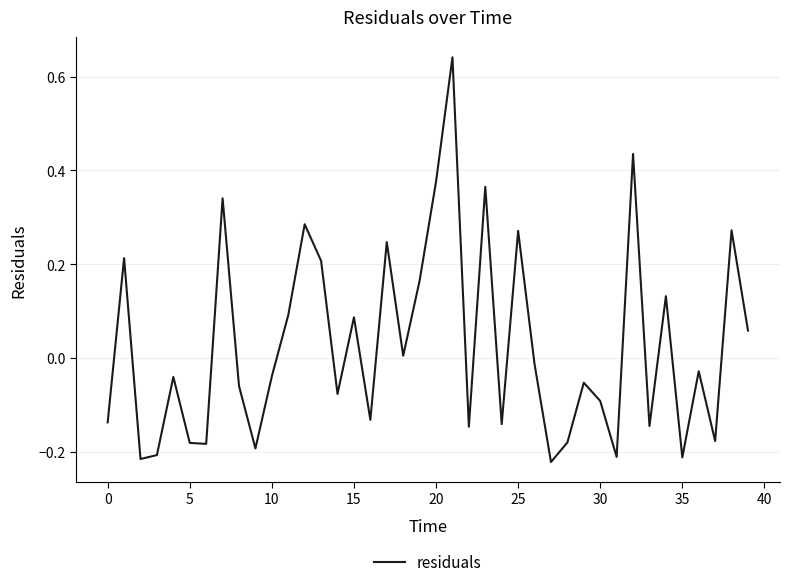

What is the difference between the maximum and minimum values?

0.9